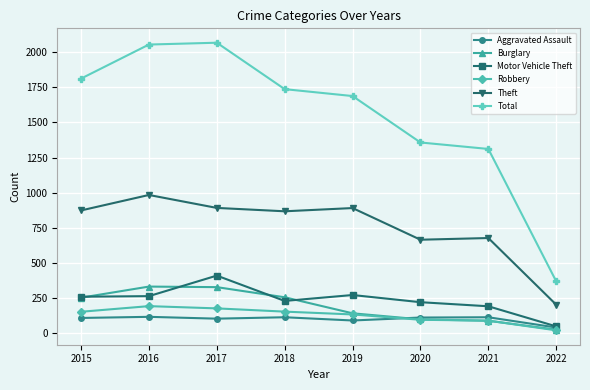

What is the value of the Aggravated Assault point at the 5th from the left?

92